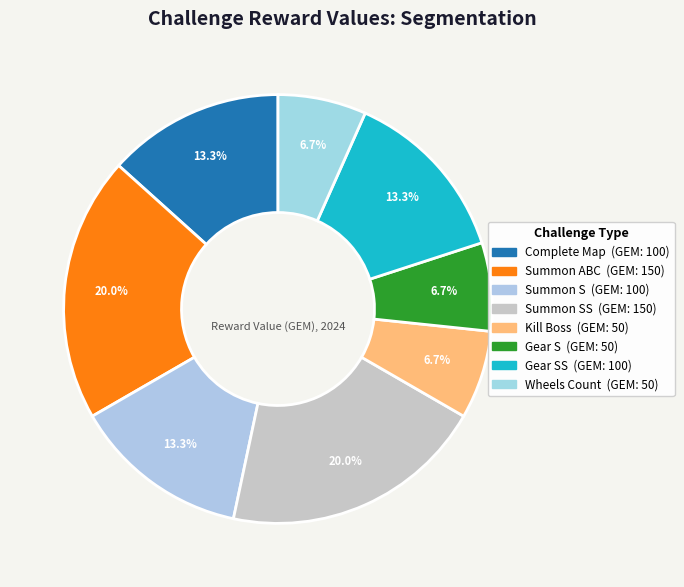

Rank the categories by value from lowest to highest.

CHALLENGE_KILL_BOSS, CHALLENGE_GEAR_S, CHALLENGE_WHEELS_COUNT, CHALLENGE_COMPLETE_MAP, CHALLENGE_SUMMON_S, CHALLENGE_GEAR_SS, CHALLENGE_SUMMON_ABC, CHALLENGE_SUMMON_SS